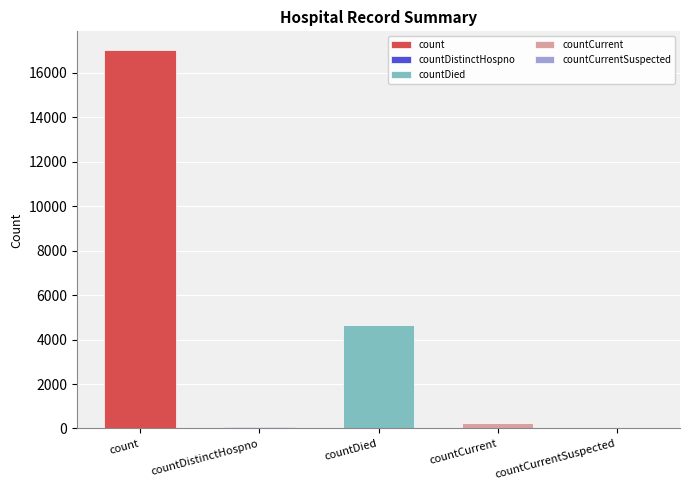

What is the value of the 1st bar from the left?

17018